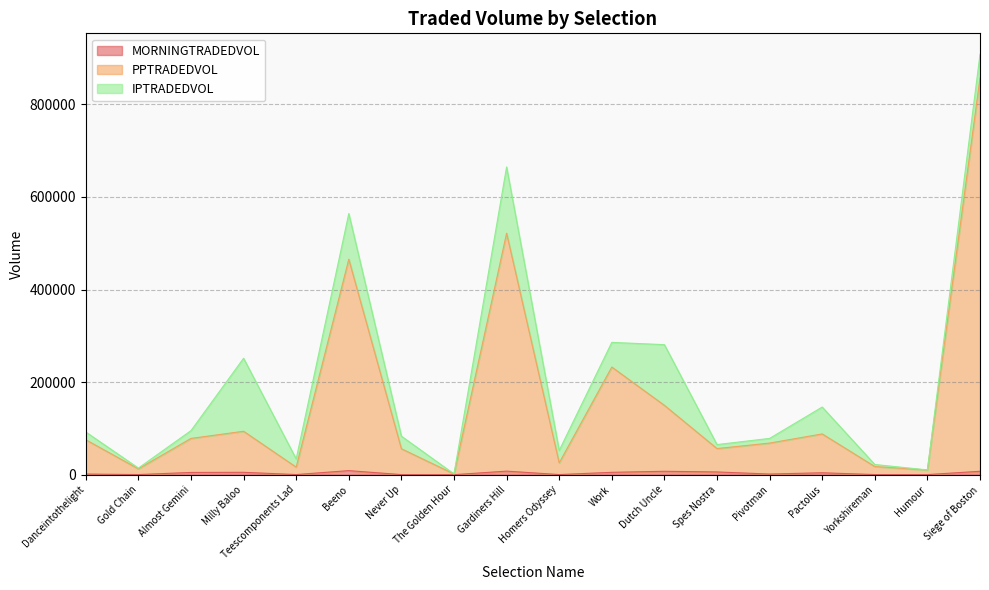

True or false: MORNINGTRADEDVOL and PPTRADEDVOL intersect in this chart.

False